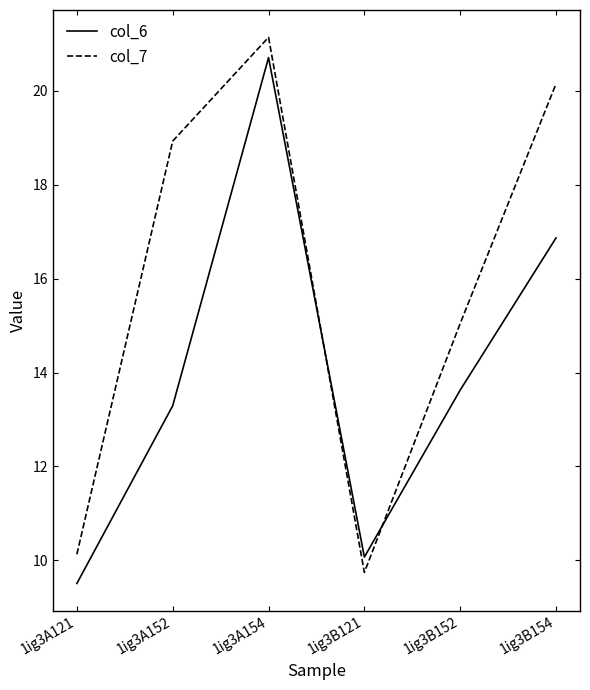

Reading left to right, transcribe all the data shown in this chart.

col_6: 1ig3A121=9.5	1ig3A152=13.3	1ig3A154=20.7	1ig3B121=10.1	1ig3B152=13.6	1ig3B154=16.9
col_7: 1ig3A121=10.1	1ig3A152=18.9	1ig3A154=21.1	1ig3B121=9.7	1ig3B152=15.0	1ig3B154=20.2